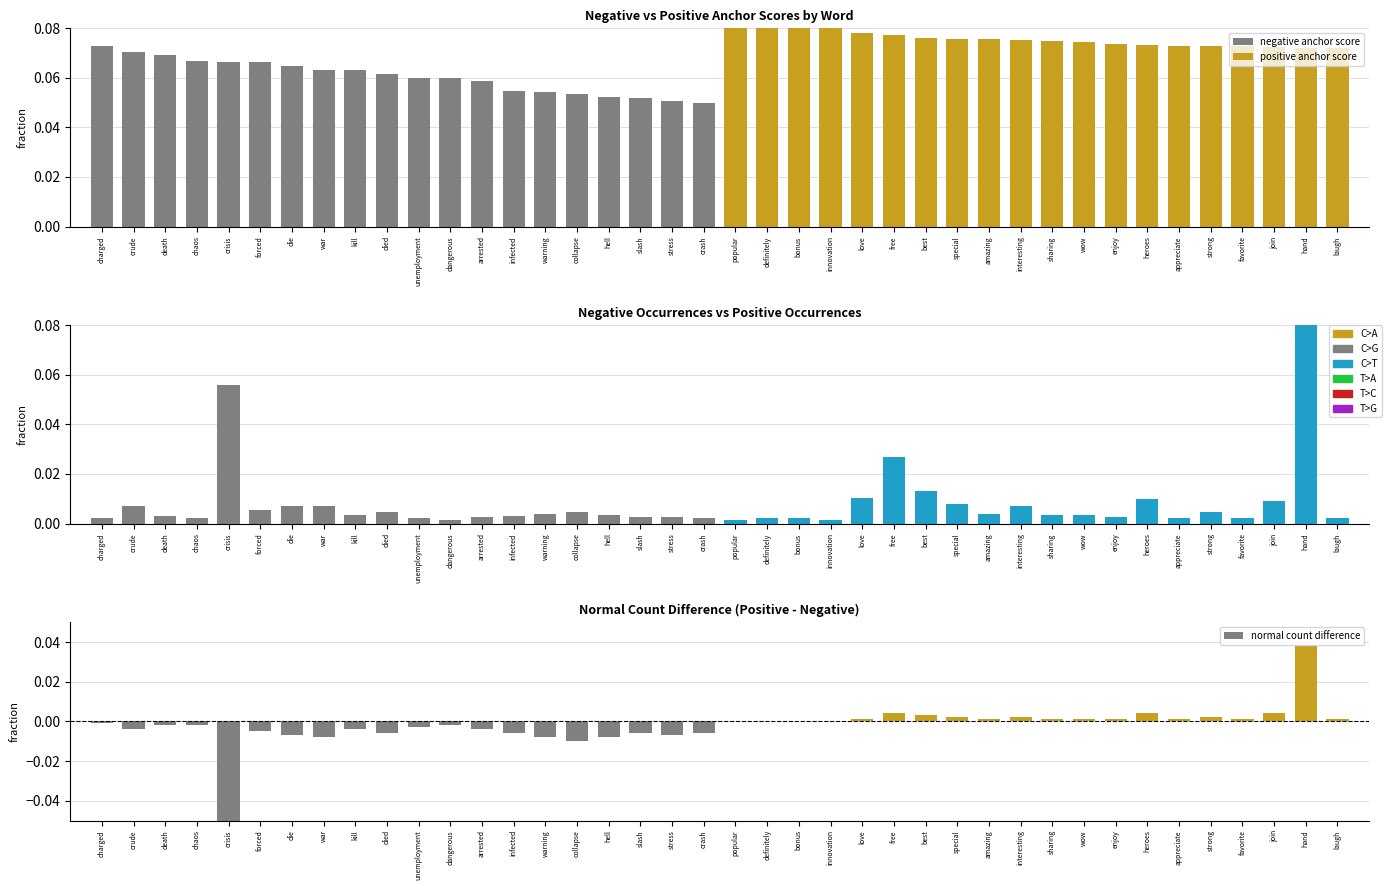

What is the label of the 35th bar from the right?

forced